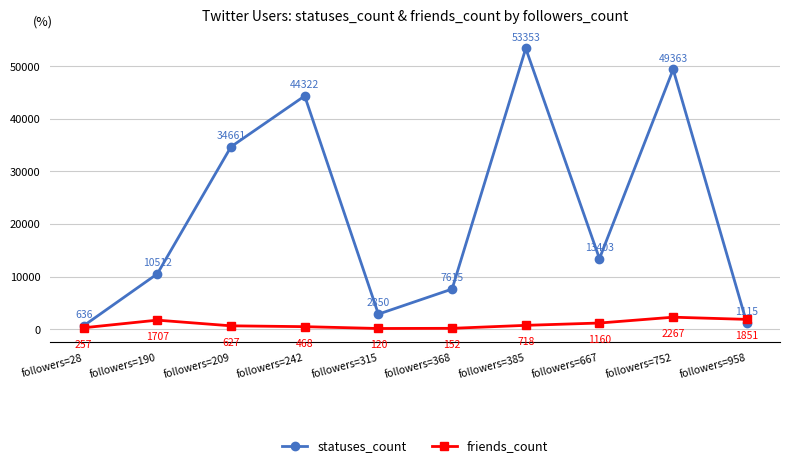

How many lines are shown in the chart?

2